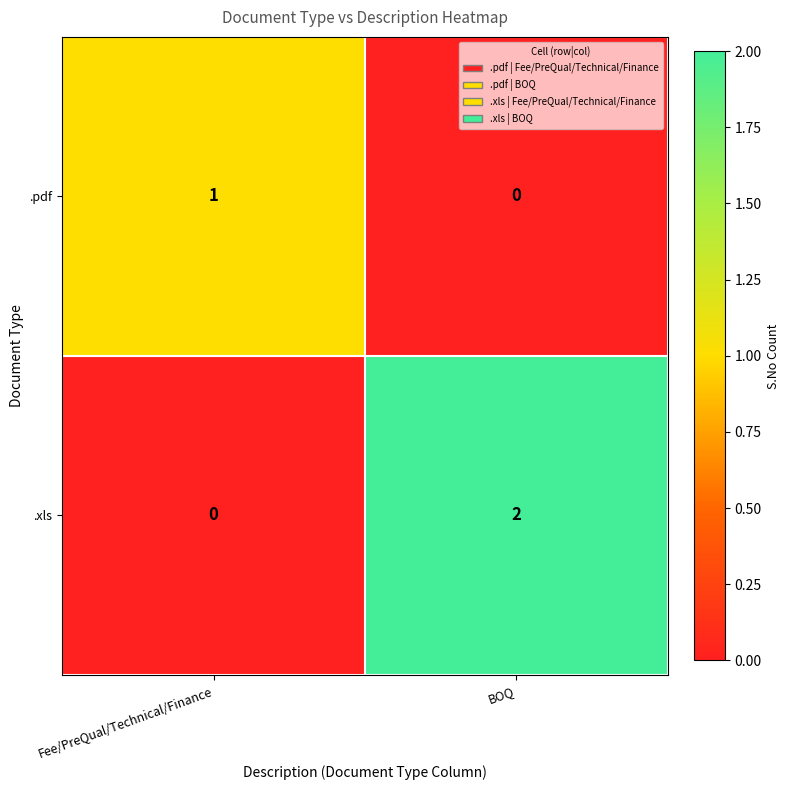

What is the difference between the highest and lowest values at Fee/PreQual/Technical/Finance?

1